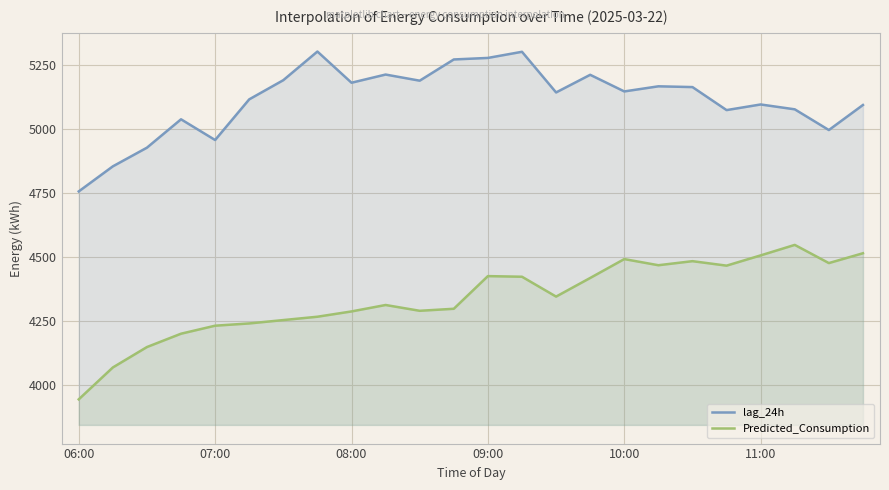

Is the value of lag_24h at 07:00 greater than the value of Predicted_Consumption at 10:00?

Yes